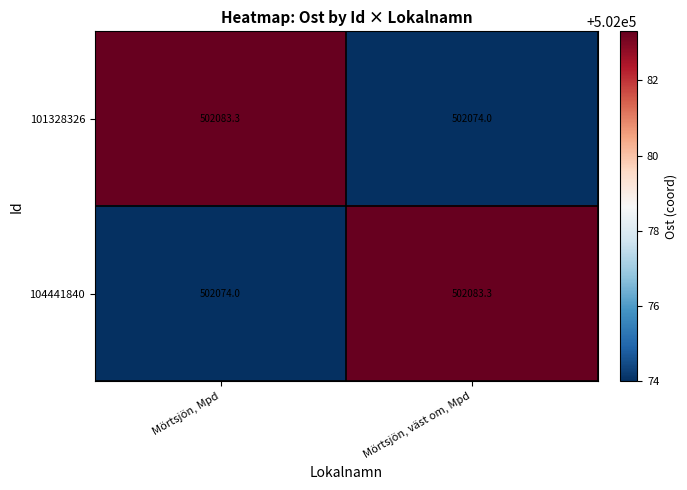

Reading right to left, transcribe all the data shown in this chart.

101328326: Mörtsjön, väst om, Mpd=502074.0	Mörtsjön, Mpd=502083.3
104441840: Mörtsjön, väst om, Mpd=502083.3	Mörtsjön, Mpd=502074.0